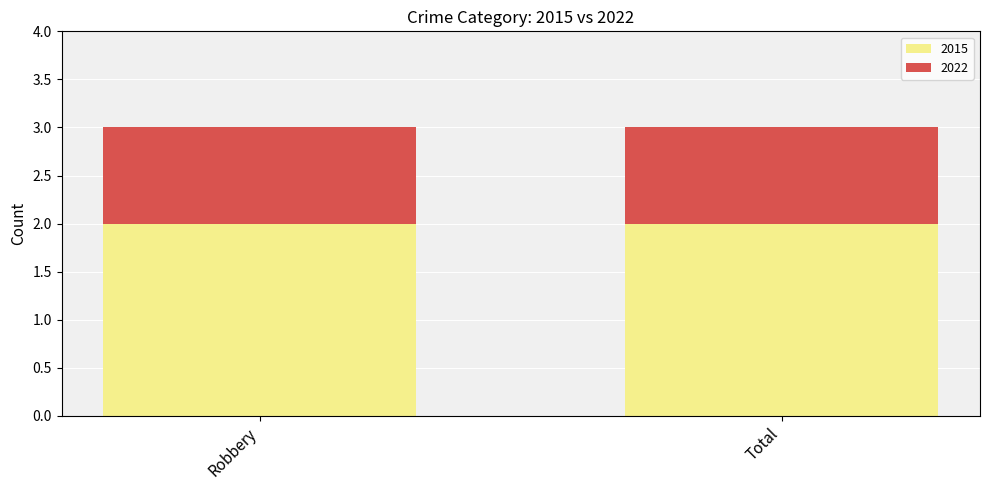

What is the total value across all series at Total?

3